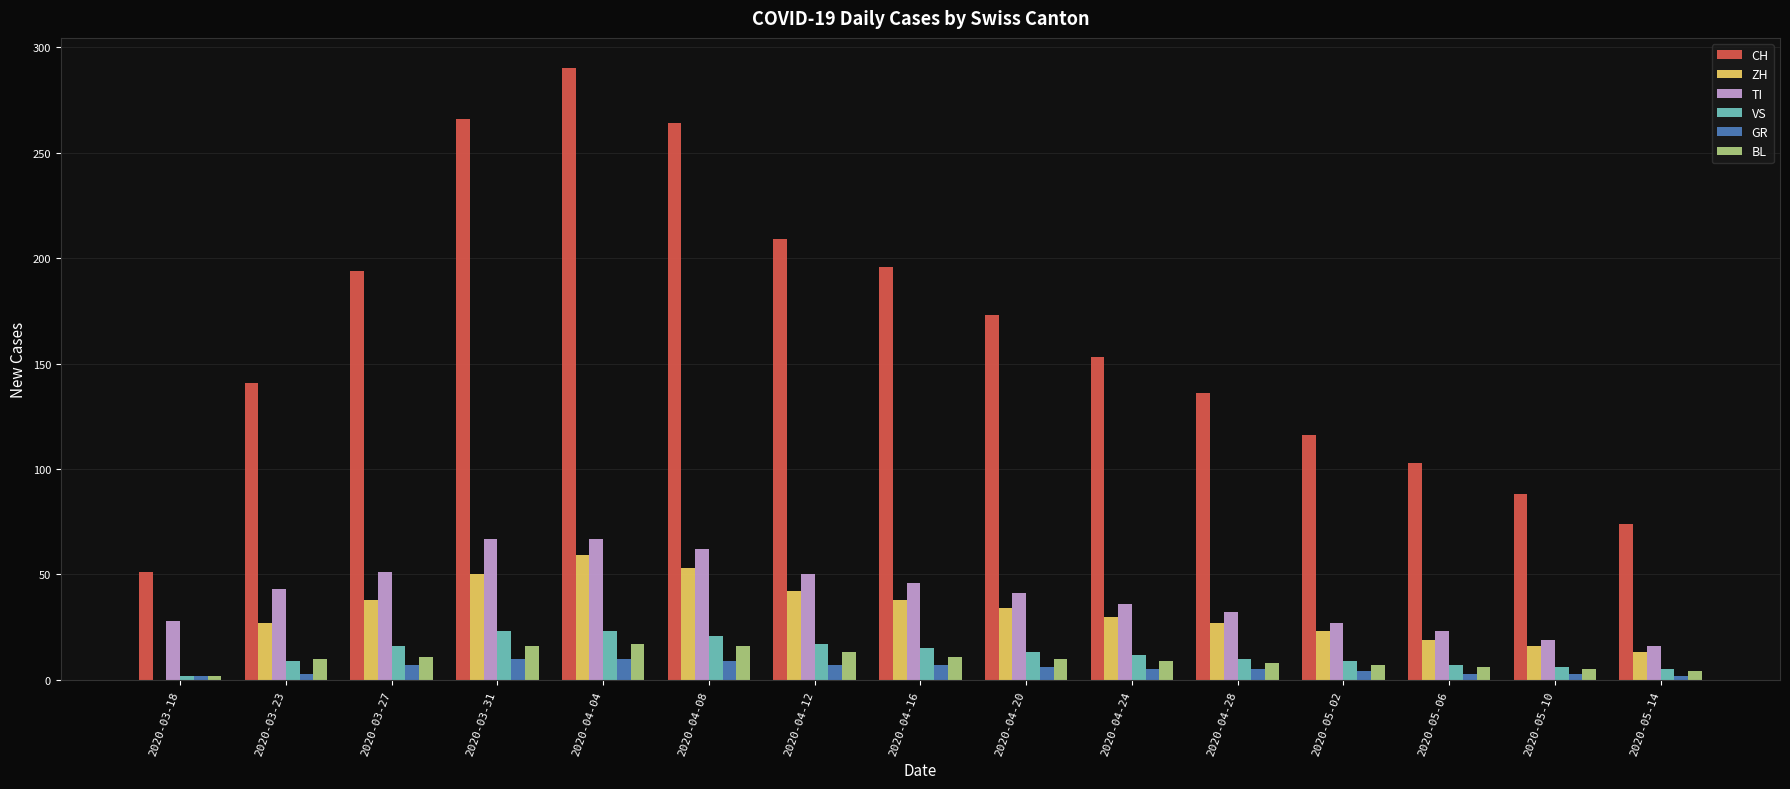

What is the sum of all ZH values?

469